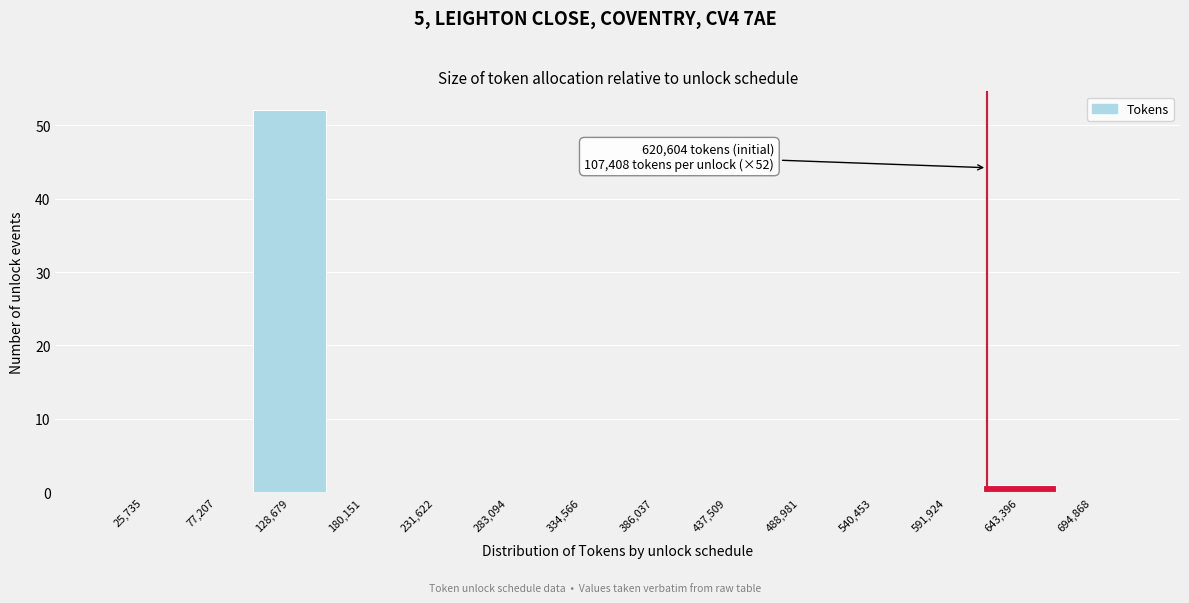

Which range on the x-axis has the tallest bar?

100000 to 150000